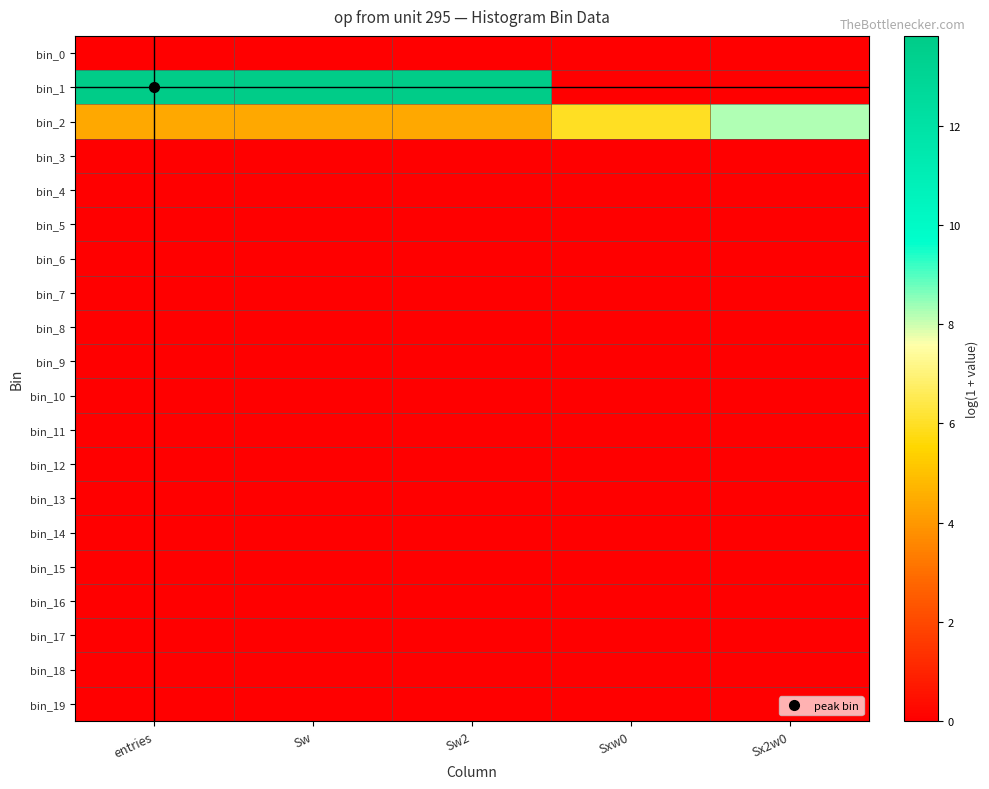

Reading right to left, list all the values displayed in this chart.

bin_0: Sx2w0=0.0	Sxw0=0.0	Sw2=0.0	Sw=0.0	entries=0.0
bin_1: Sx2w0=0.0	Sxw0=0.0	Sw2=13.8	Sw=13.8	entries=13.8
bin_2: Sx2w0=8.2	Sxw0=6.0	Sw2=4.4	Sw=4.4	entries=4.4
bin_3: Sx2w0=0.0	Sxw0=0.0	Sw2=0.0	Sw=0.0	entries=0.0
bin_4: Sx2w0=0.0	Sxw0=0.0	Sw2=0.0	Sw=0.0	entries=0.0
bin_5: Sx2w0=0.0	Sxw0=0.0	Sw2=0.0	Sw=0.0	entries=0.0
bin_6: Sx2w0=0.0	Sxw0=0.0	Sw2=0.0	Sw=0.0	entries=0.0
bin_7: Sx2w0=0.0	Sxw0=0.0	Sw2=0.0	Sw=0.0	entries=0.0
bin_8: Sx2w0=0.0	Sxw0=0.0	Sw2=0.0	Sw=0.0	entries=0.0
bin_9: Sx2w0=0.0	Sxw0=0.0	Sw2=0.0	Sw=0.0	entries=0.0
bin_10: Sx2w0=0.0	Sxw0=0.0	Sw2=0.0	Sw=0.0	entries=0.0
bin_11: Sx2w0=0.0	Sxw0=0.0	Sw2=0.0	Sw=0.0	entries=0.0
bin_12: Sx2w0=0.0	Sxw0=0.0	Sw2=0.0	Sw=0.0	entries=0.0
bin_13: Sx2w0=0.0	Sxw0=0.0	Sw2=0.0	Sw=0.0	entries=0.0
bin_14: Sx2w0=0.0	Sxw0=0.0	Sw2=0.0	Sw=0.0	entries=0.0
bin_15: Sx2w0=0.0	Sxw0=0.0	Sw2=0.0	Sw=0.0	entries=0.0
bin_16: Sx2w0=0.0	Sxw0=0.0	Sw2=0.0	Sw=0.0	entries=0.0
bin_17: Sx2w0=0.0	Sxw0=0.0	Sw2=0.0	Sw=0.0	entries=0.0
bin_18: Sx2w0=0.0	Sxw0=0.0	Sw2=0.0	Sw=0.0	entries=0.0
bin_19: Sx2w0=0.0	Sxw0=0.0	Sw2=0.0	Sw=0.0	entries=0.0